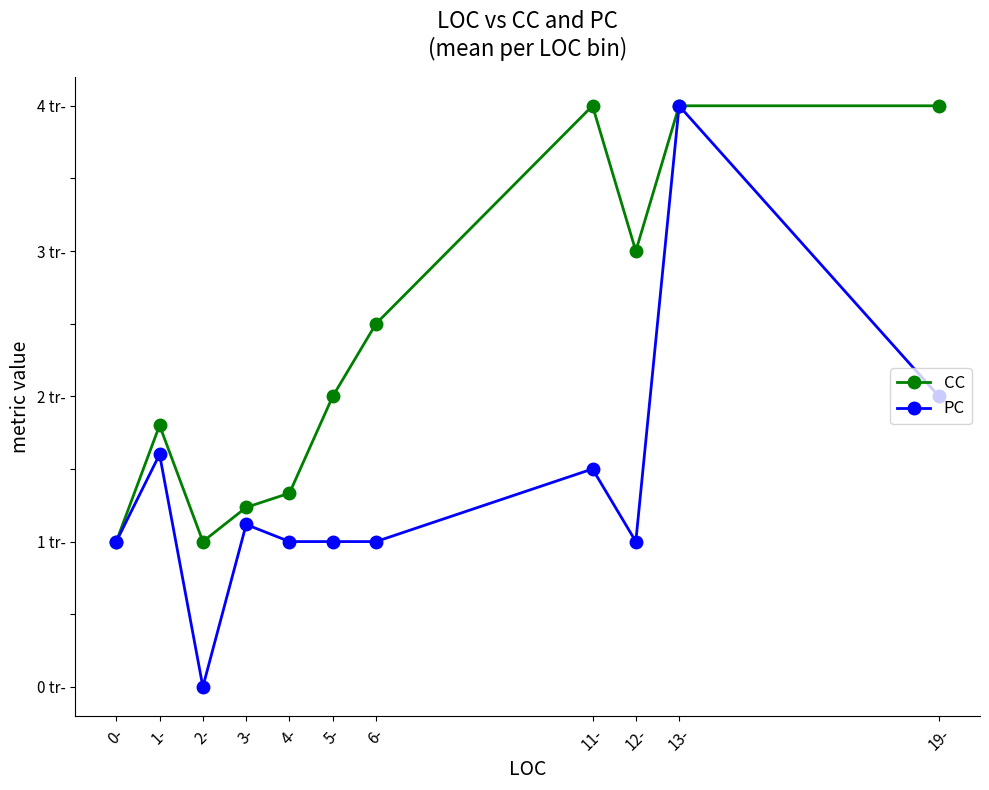

What is the label of the 5th point from the left?

4-